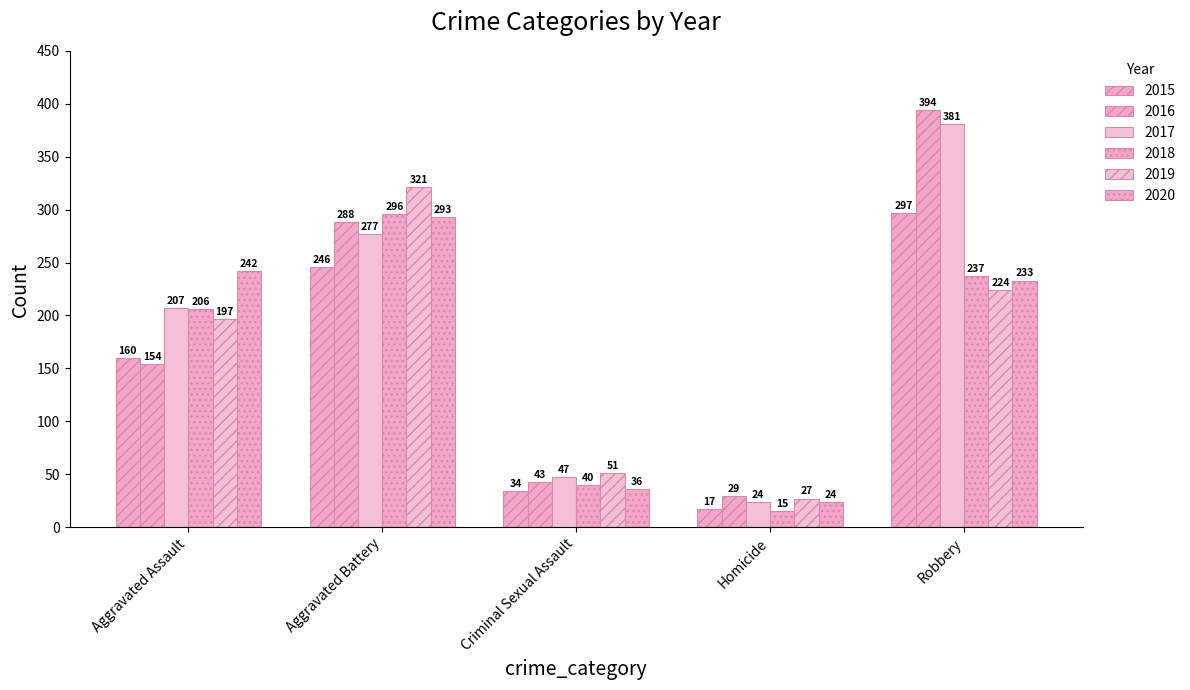

How many bars are there in total?

30